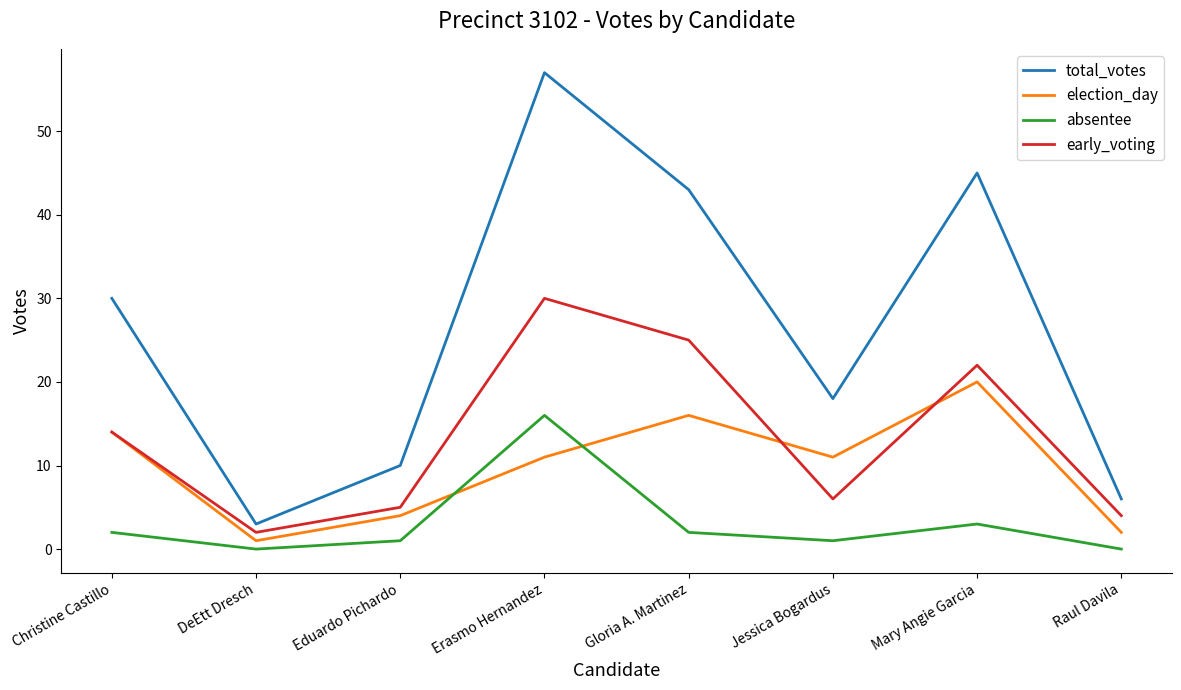

Which series has the largest range (max minus min)?

total_votes